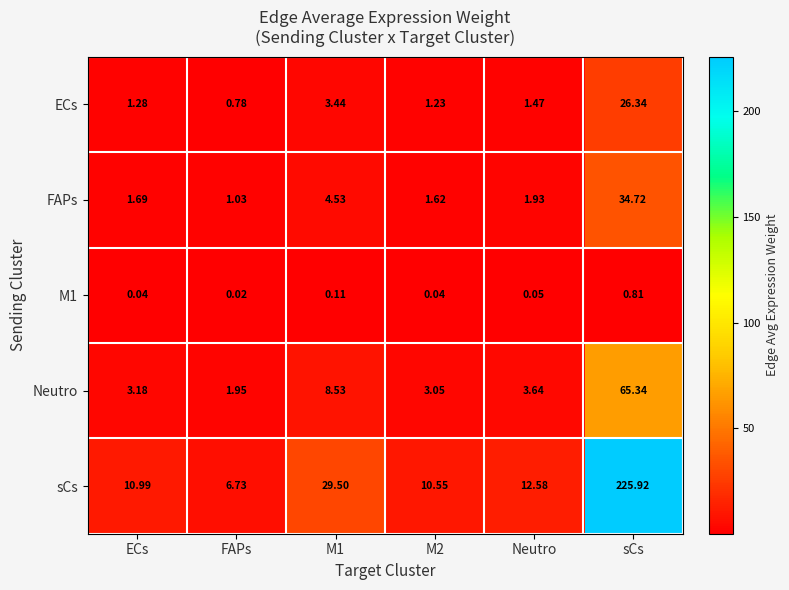

Which series has the largest total across all categories?

sCs